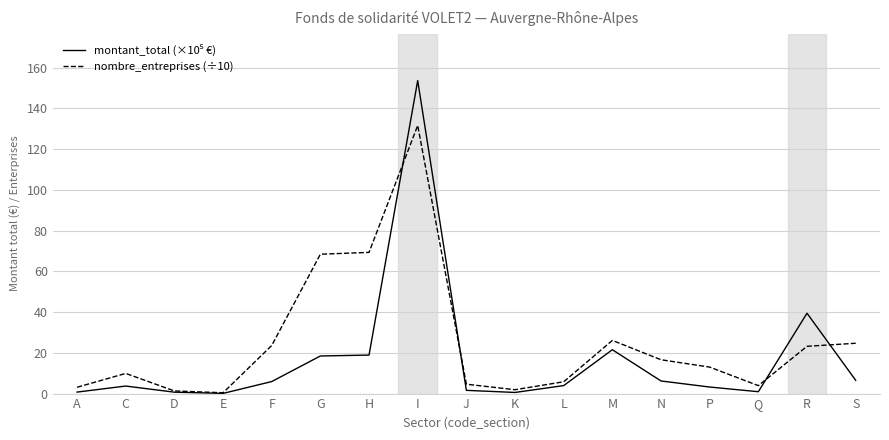

True or false: nombre_entreprises (÷10) has a value of 0.4 at E.

True